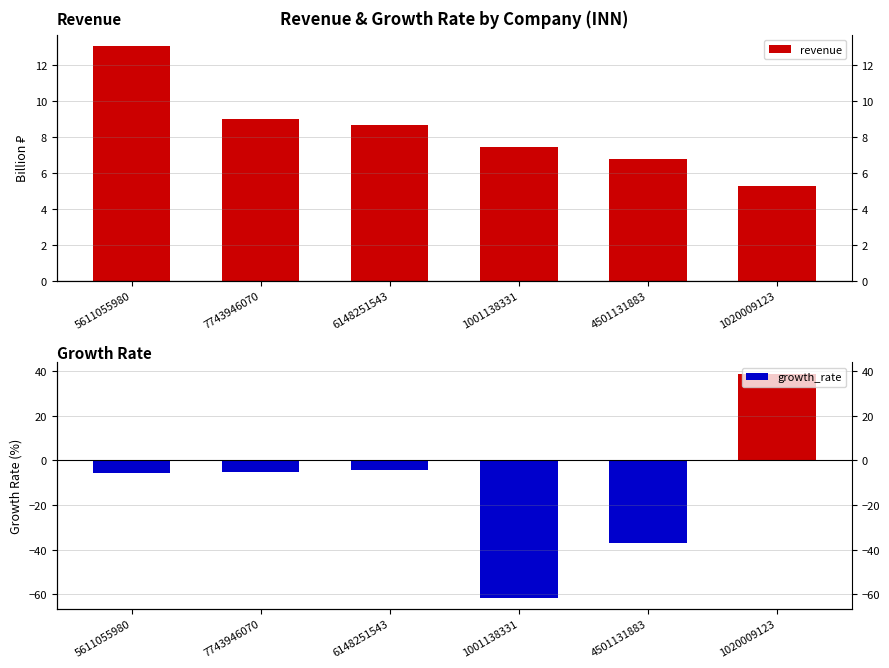

What is the difference between the maximum and minimum values in the revenue series?

7.7